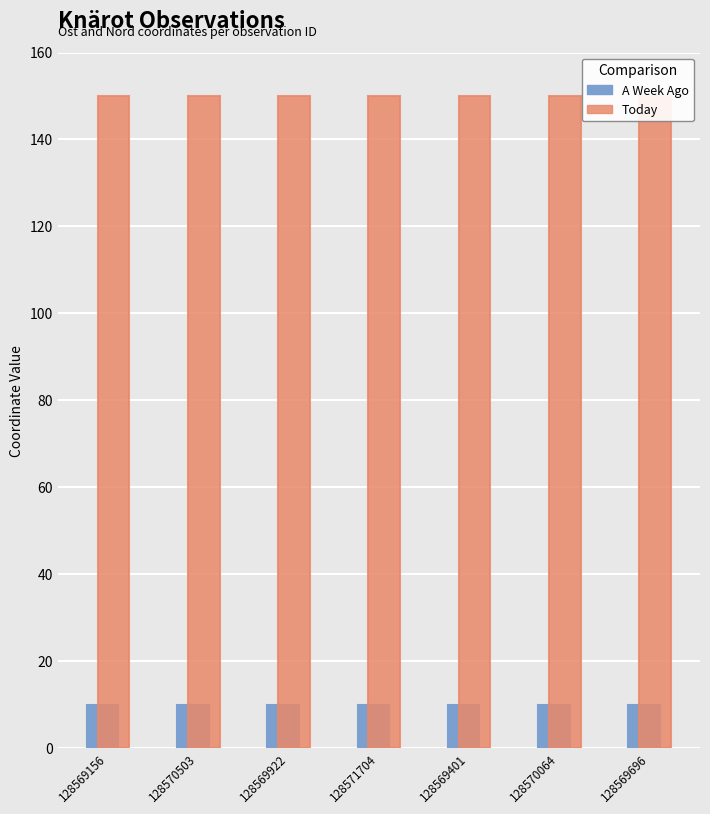

Reading left to right, what are all the values shown in this chart?

A Week Ago: 10.0	10.0	10.0	10.0	10.0	10.0	10.0
Today: 150.0	150.0	150.0	150.0	150.0	150.0	150.0